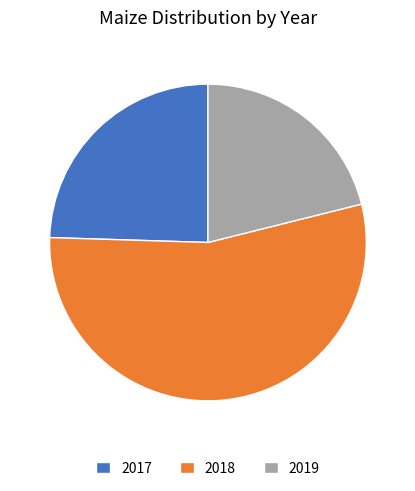

What is the ratio of the value at 2019 to the value at 2018?

0.4